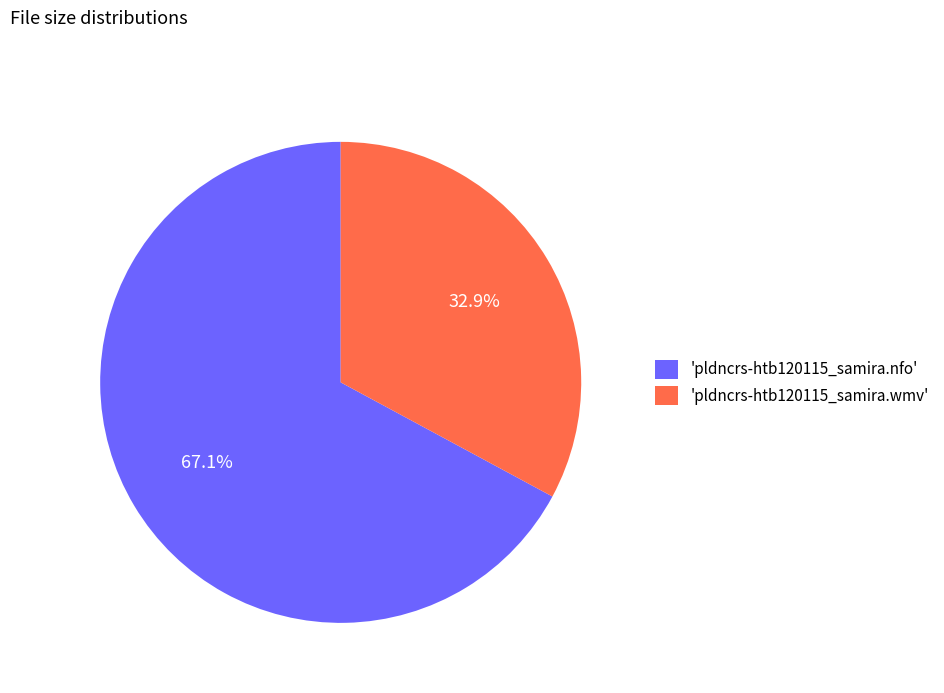

How many segments does this pie chart have?

2